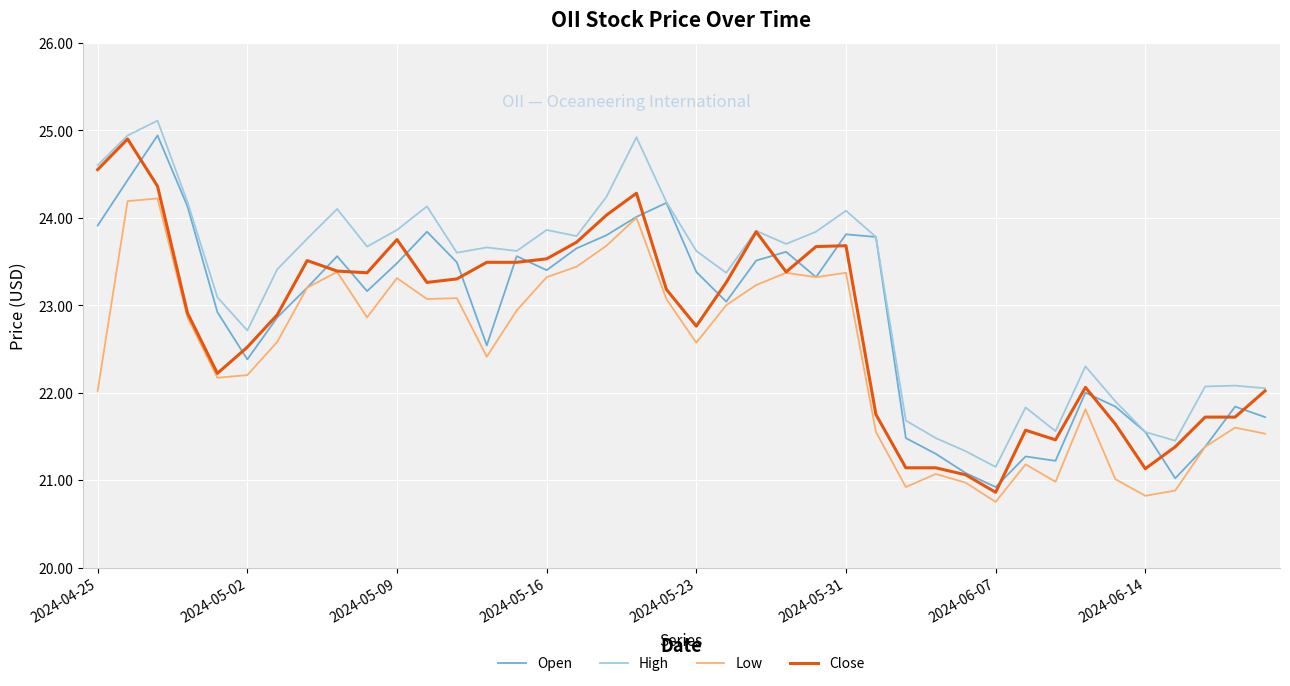

How many interior local peaks does the Open series have?

10